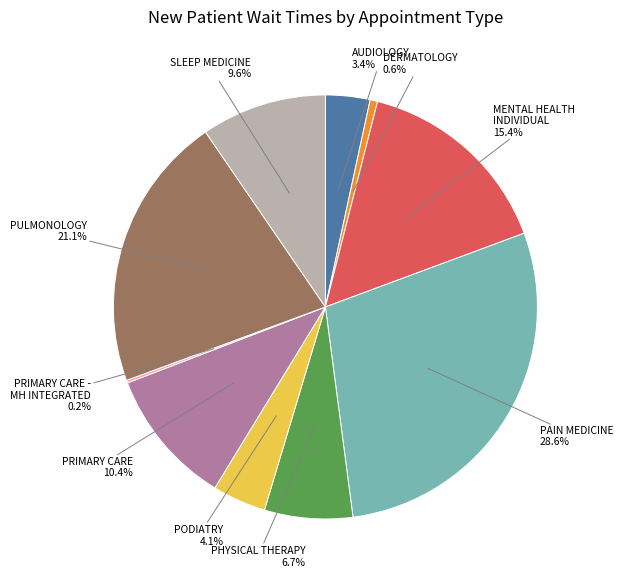

Does any single category account for the majority?

No